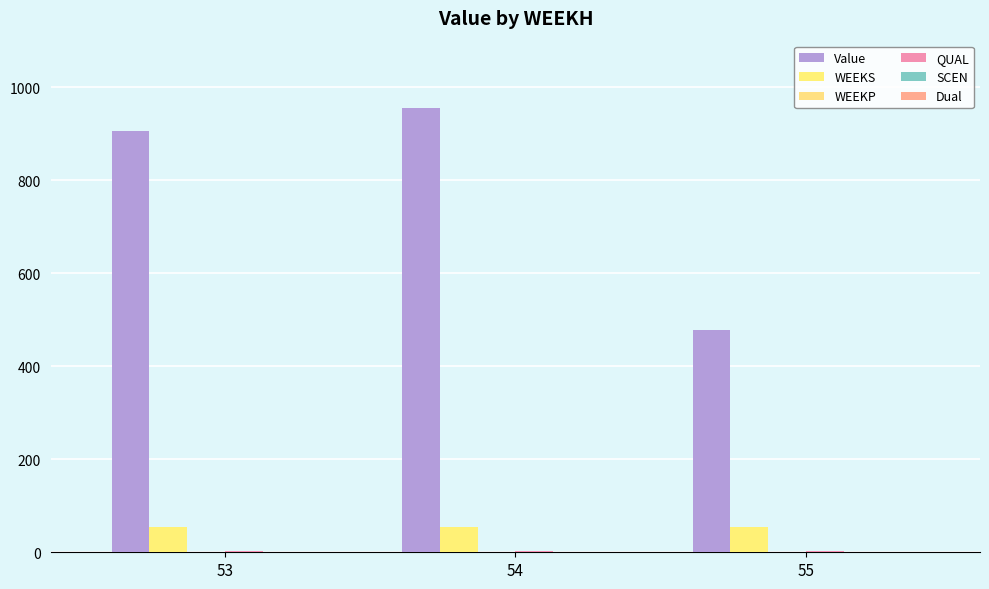

Are the bars grouped side by side (vs. stacked)?

Yes